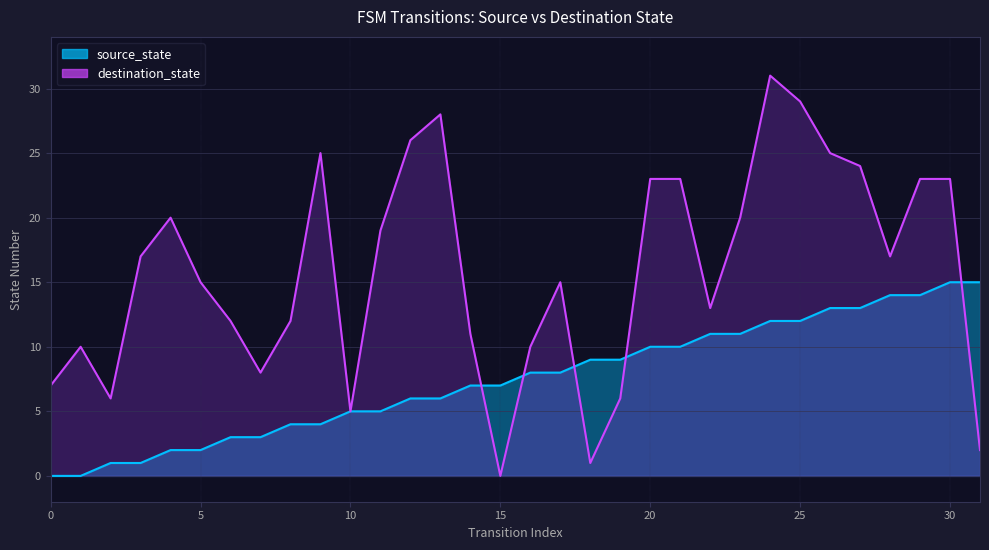

Between which two adjacent categories do destination_state and source_state first intersect?

14 and 15